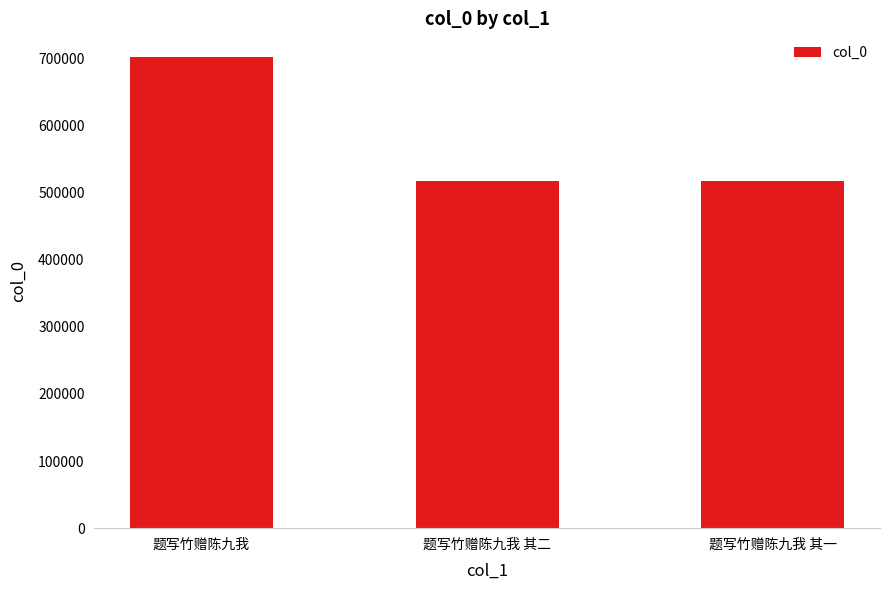

The chart shows a value of 517186 at 题写竹赠陈九我 其二. True or false?

True